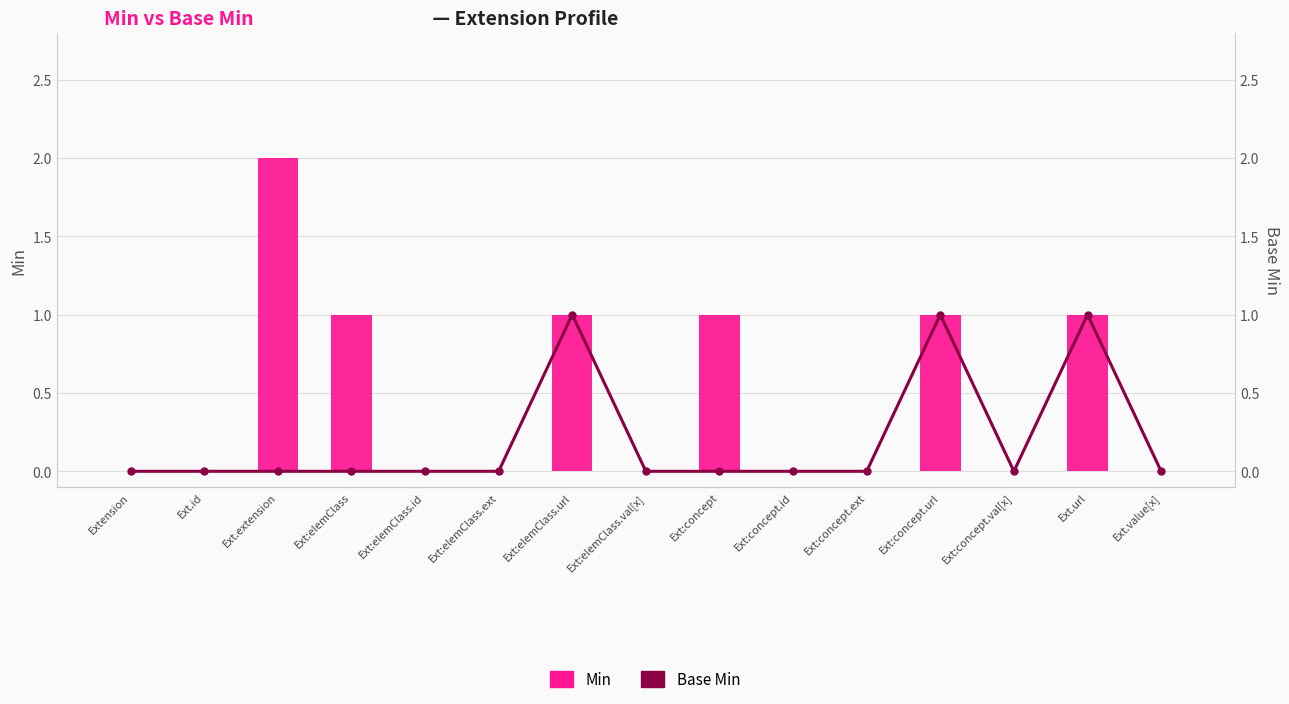

Rank the categories by Base Min value from lowest to highest.

Extension, Ext.id, Ext.extension, Ext:elemClass, Ext:elemClass.id, Ext:elemClass.ext, Ext:elemClass.val[x], Ext:concept, Ext:concept.id, Ext:concept.ext, Ext:concept.val[x], Ext.value[x], Ext:elemClass.url, Ext:concept.url, Ext.url